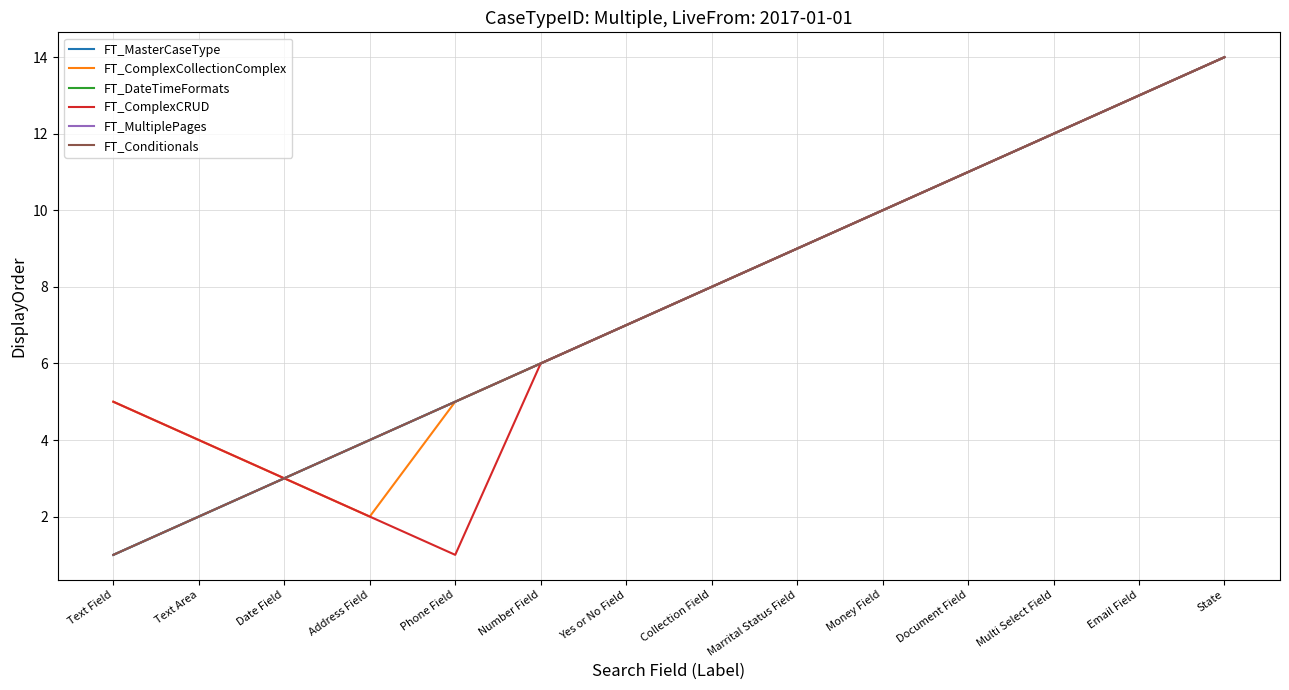

Does the chart have visible grid lines?

Yes